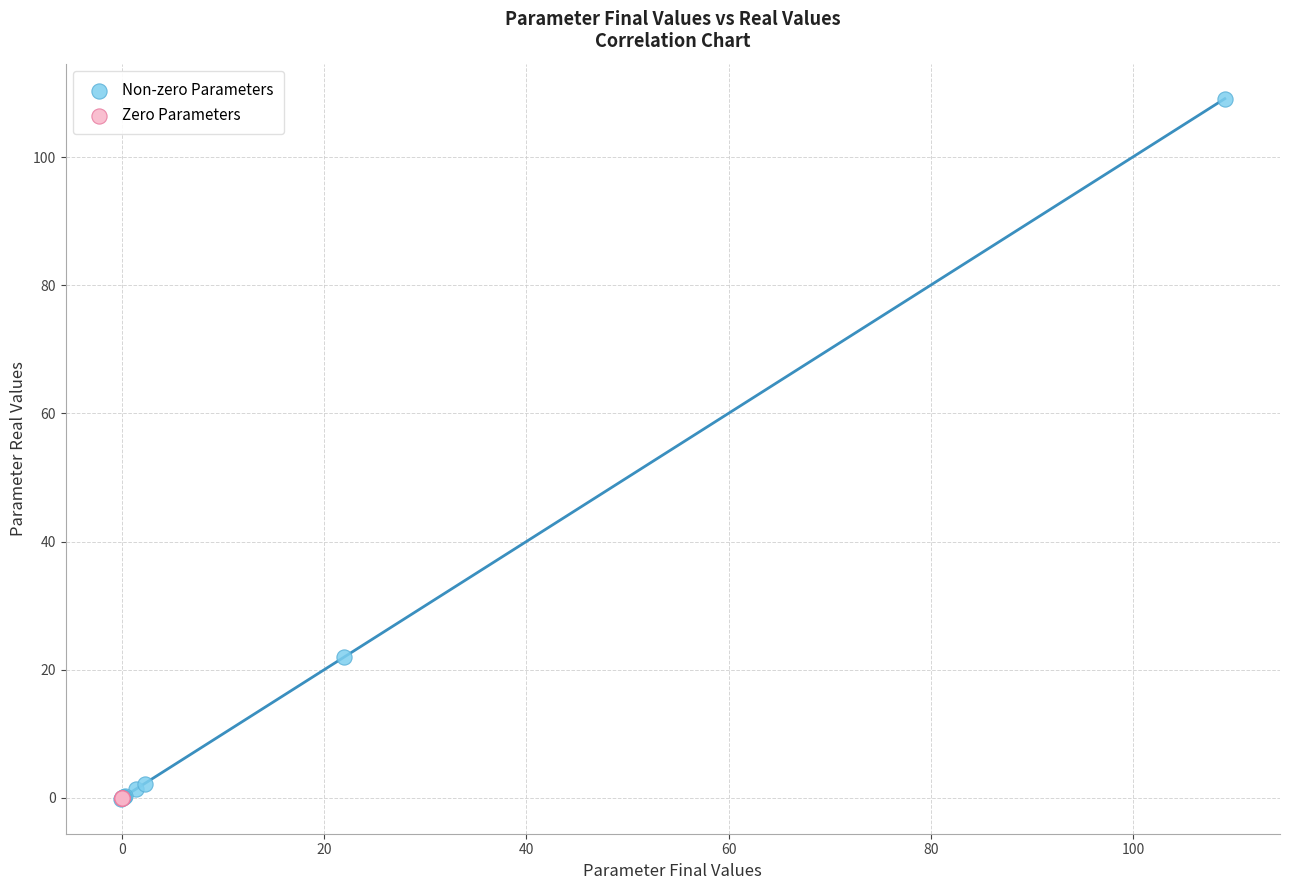

Which series contains the highest Y value?

Non-zero Parameters